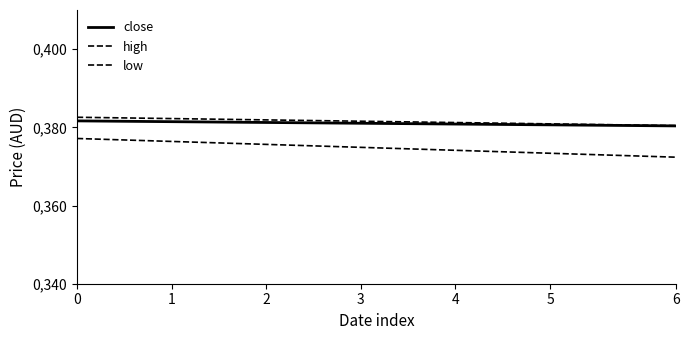

What is the average value of the high series?

0.4